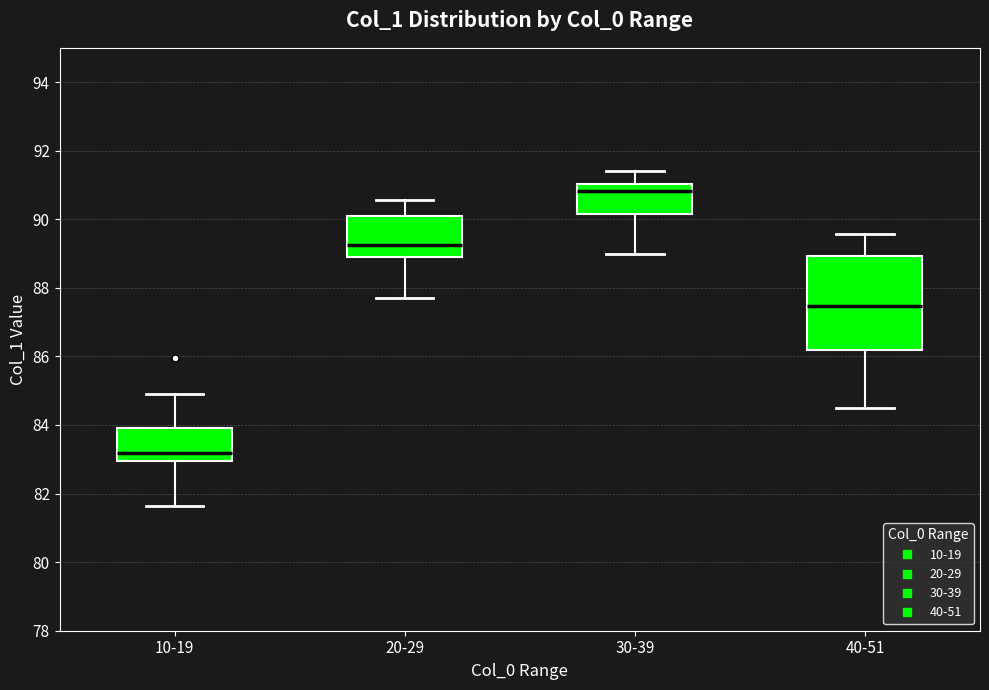

Comparing the boxes themselves (not the whiskers), which one is the tallest?

40-51